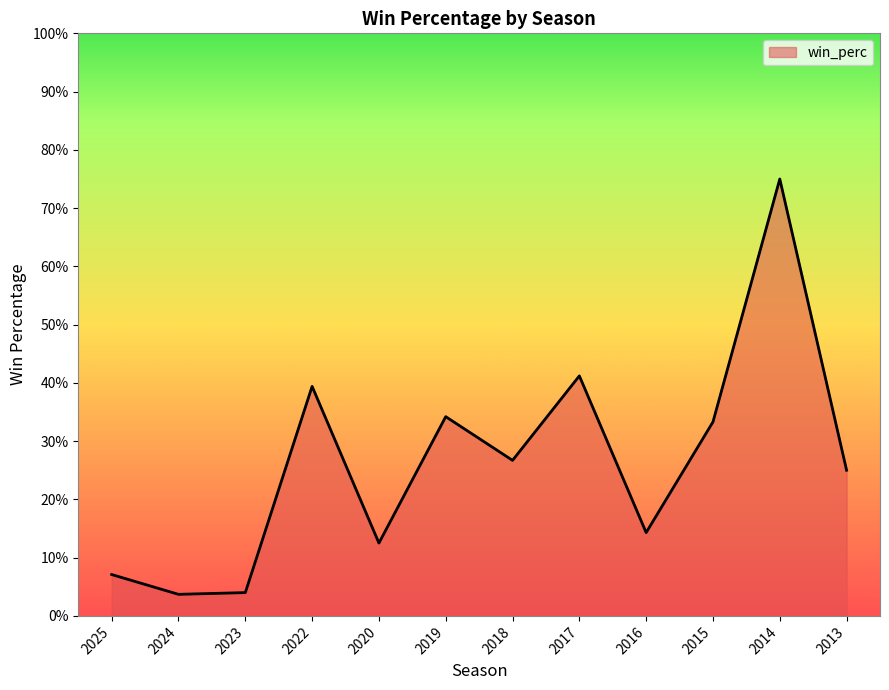

What is the maximum value shown in the chart?

0.8